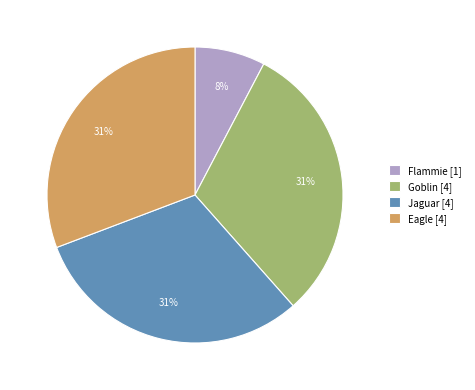

To the nearest percent, what portion does Goblin [4] represent?

31%